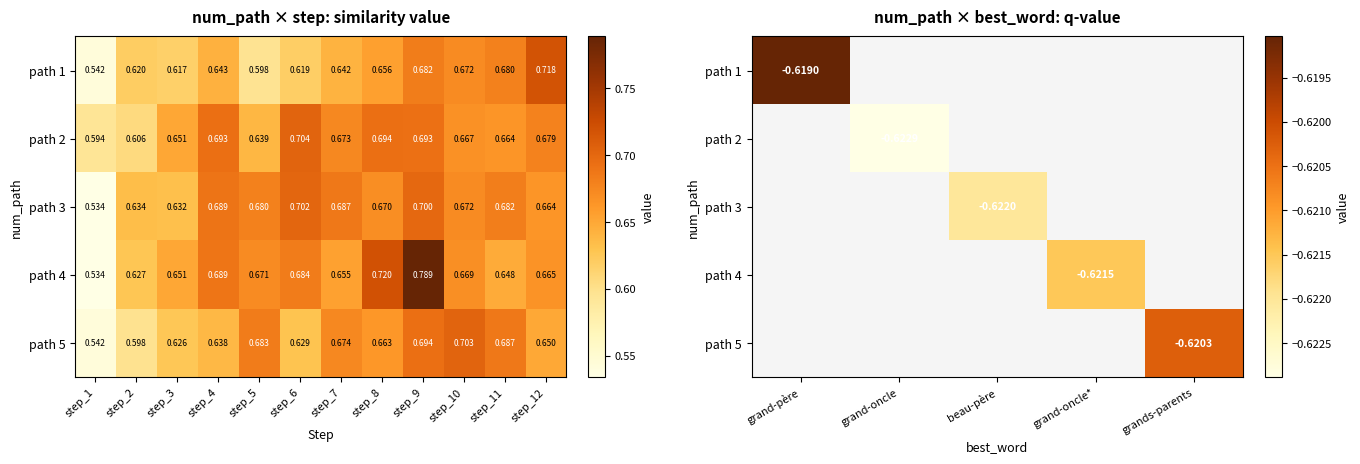

At which label is path 1 closest to 0?

grand-père